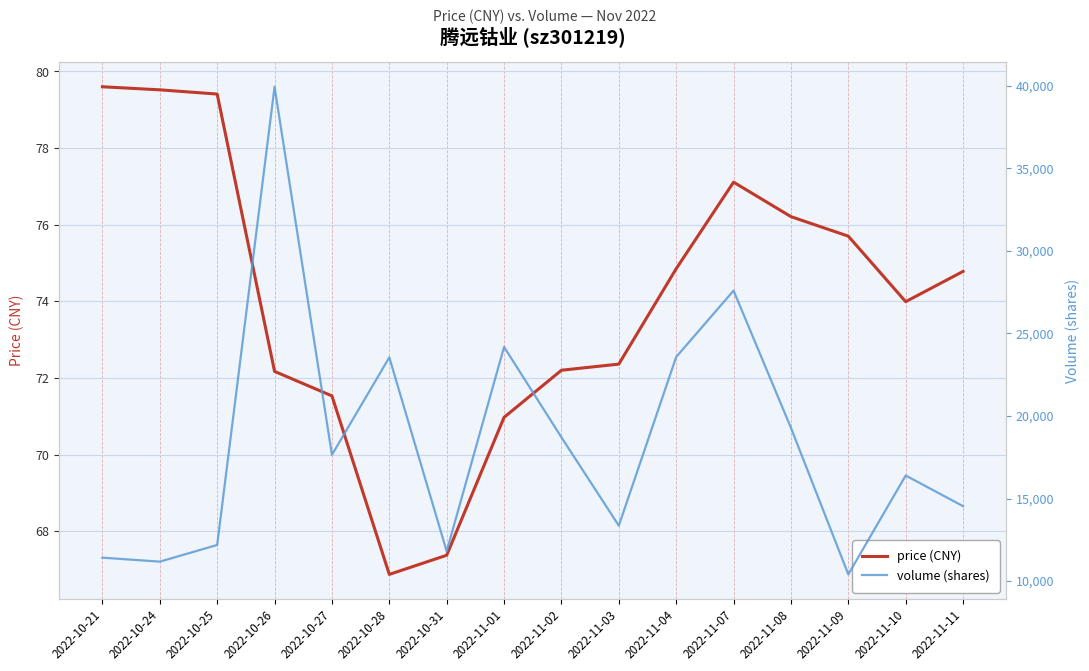

What is the label of the 11th point from the right?

2022-10-28